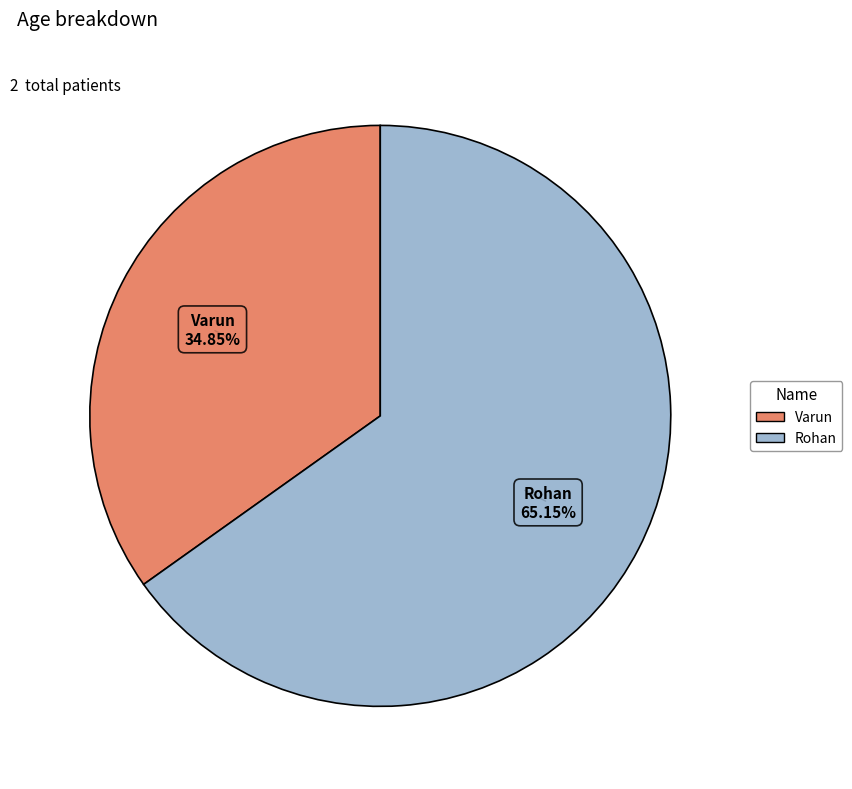

Is there a majority slice in this chart?

Yes